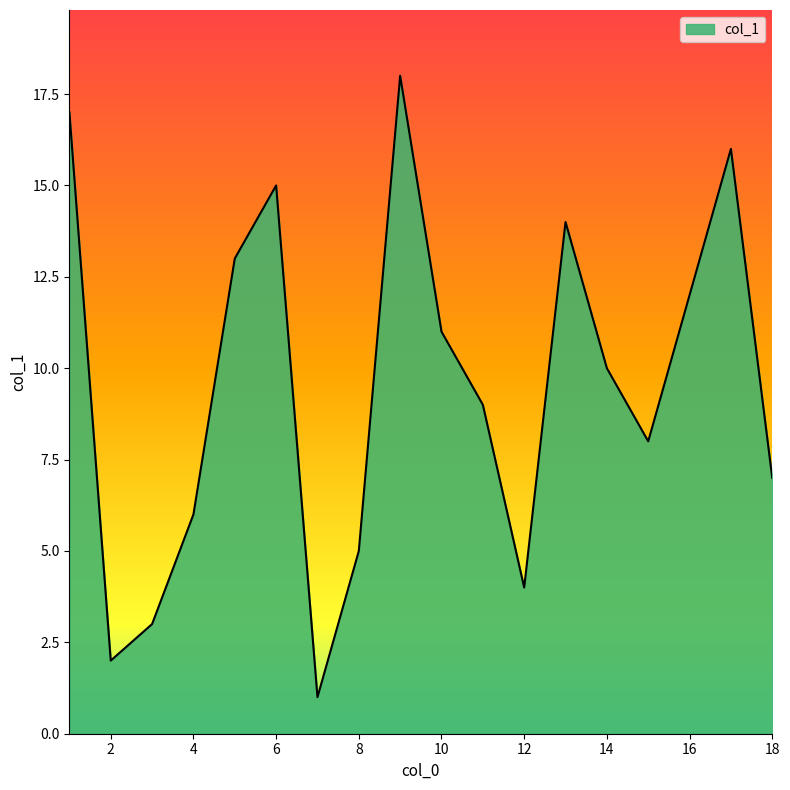

What is the smallest value displayed?

1